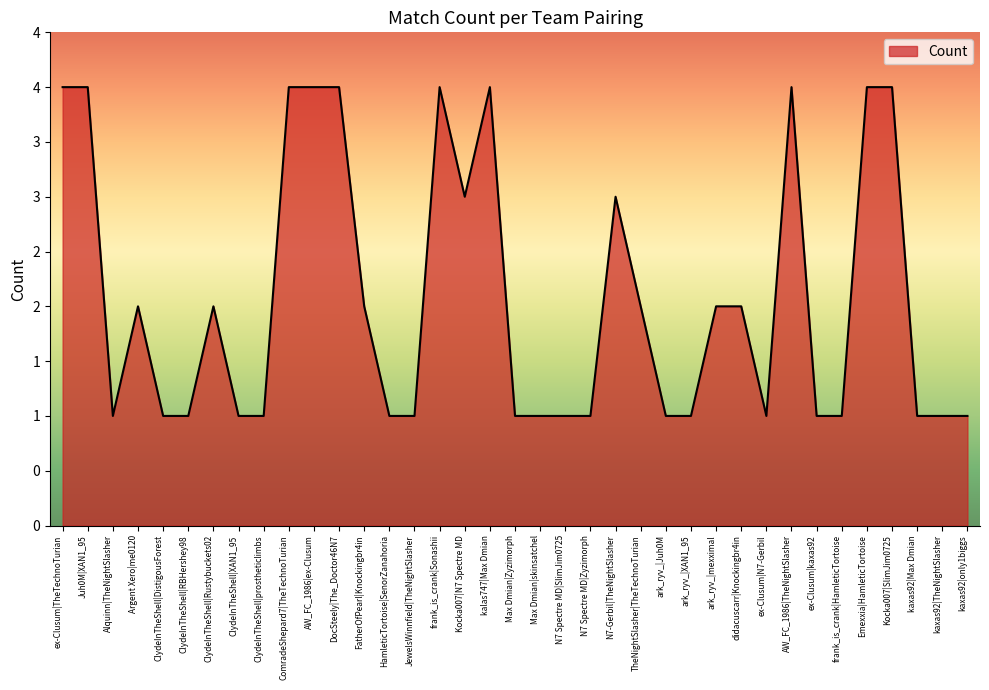

Reading left to right, transcribe all the data shown in this chart.

ex-Clusum|TheTechnoTurian=4	Juh0M|XAN1_95=4	Alquinn|TheNightSlasher=1	Argent Xero|me0120=2	ClydeInTheShell|DistigousForest=1	ClydeInTheShell|RBHershey98=1	ClydeInTheShell|Rustybuckets02=2	ClydeInTheShell|XAN1_95=1	ClydeInTheShell|prostheticlimbs=1	ComradeShepard7|TheTechnoTurian=4	AW_FC_1986|ex-Clusum=4	DocSteely|The_Doctor46N7=4	FatherOfPearl|Knockingbr4in=2	HamleticTortoise|SenorZanahoria=1	JewelsWinnfield|TheNightSlasher=1	frank_is_crank|Sonashii=4	Kocka007|N7 Spectre MD=3	kalas747|Max Dmian=4	Max Dmian|Zyzimorph=1	Max Dmian|skinsatchel=1	N7 Spectre MD|SlimJim0725=1	N7 Spectre MD|Zyzimorph=1	N7-Gerbil|TheNightSlasher=3	TheNightSlasher|TheTechnoTurian=2	ark_ryv_|Juh0M=1	ark_ryv_|XAN1_95=1	ark_ryv_|mexximal=2	didacuscarr|Knockingbr4in=2	ex-Clusum|N7-Gerbil=1	AW_FC_1986|TheNightSlasher=4	ex-Clusum|kaxas92=1	frank_is_crank|HamleticTortoise=1	Emexxia|HamleticTortoise=4	Kocka007|SlimJim0725=4	kaxas92|Max Dmian=1	kaxas92|TheNightSlasher=1	kaxas92|only1biggs=1